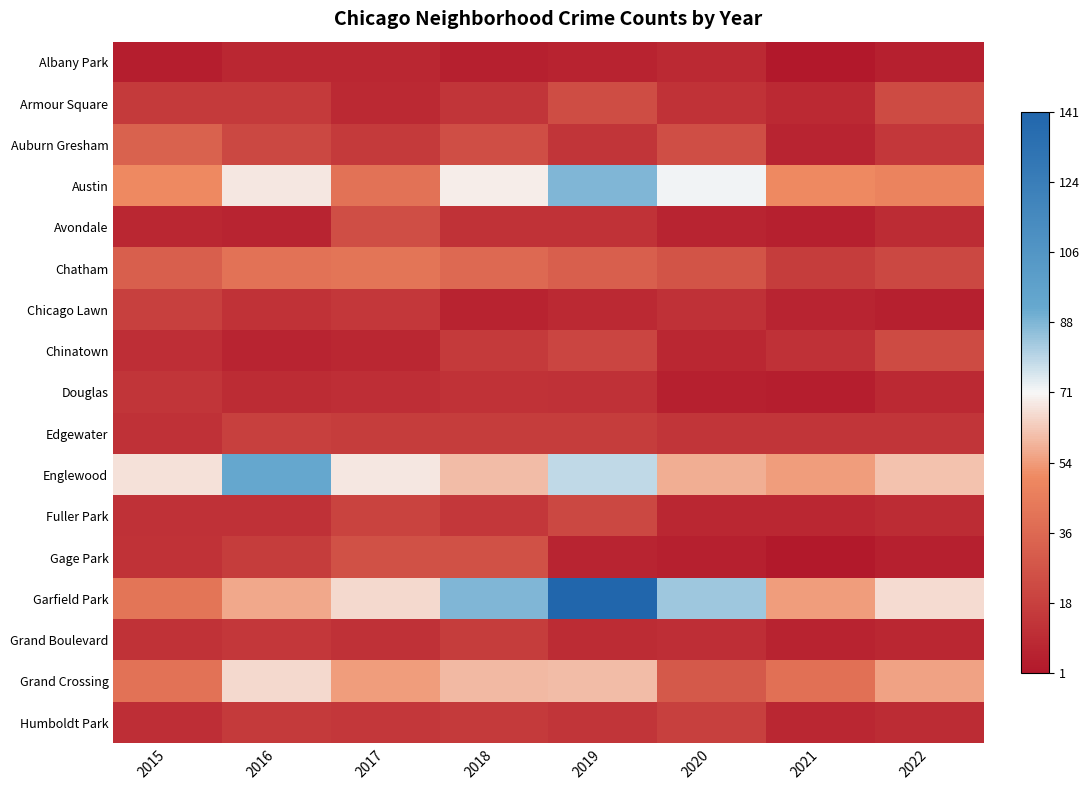

Which series has the largest range (max minus min)?

Garfield Park